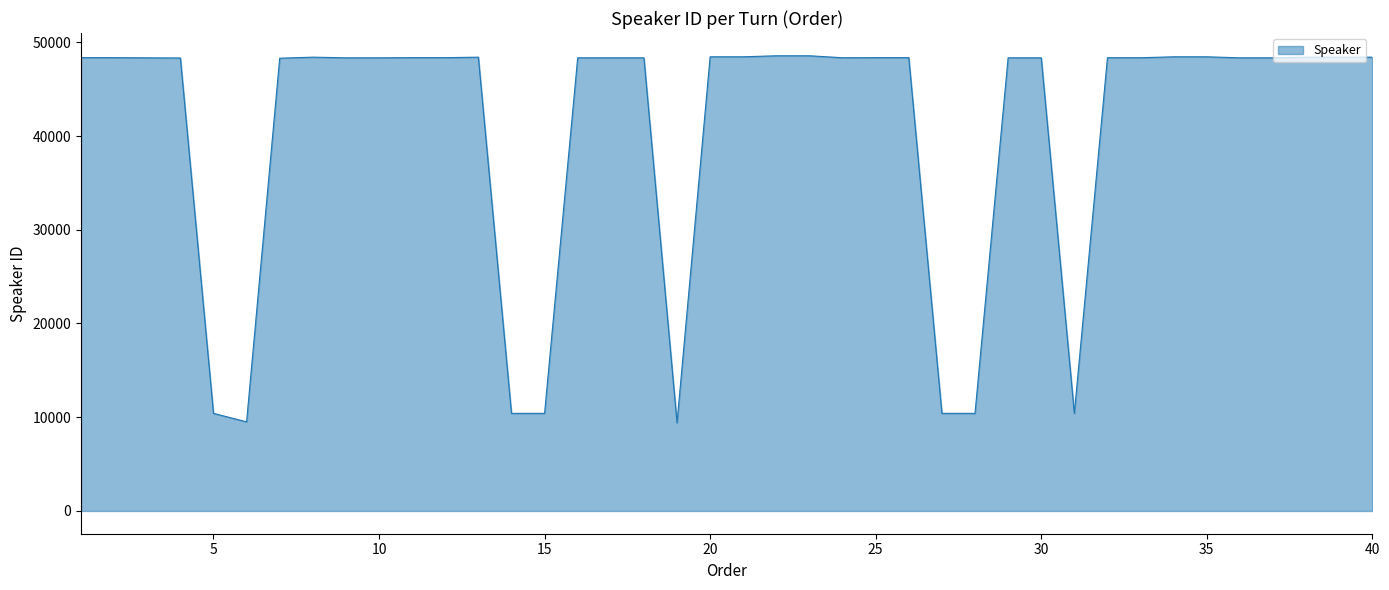

What is the sum of all values?

1629704